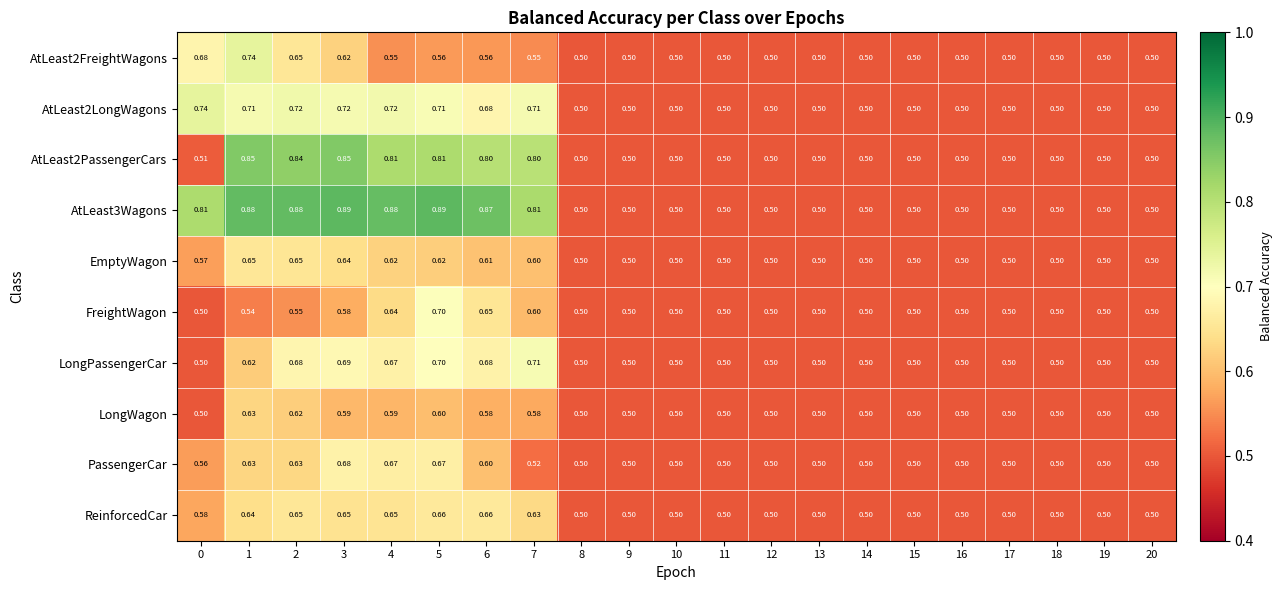

What is the spread (max minus min) of values at 5?

0.3